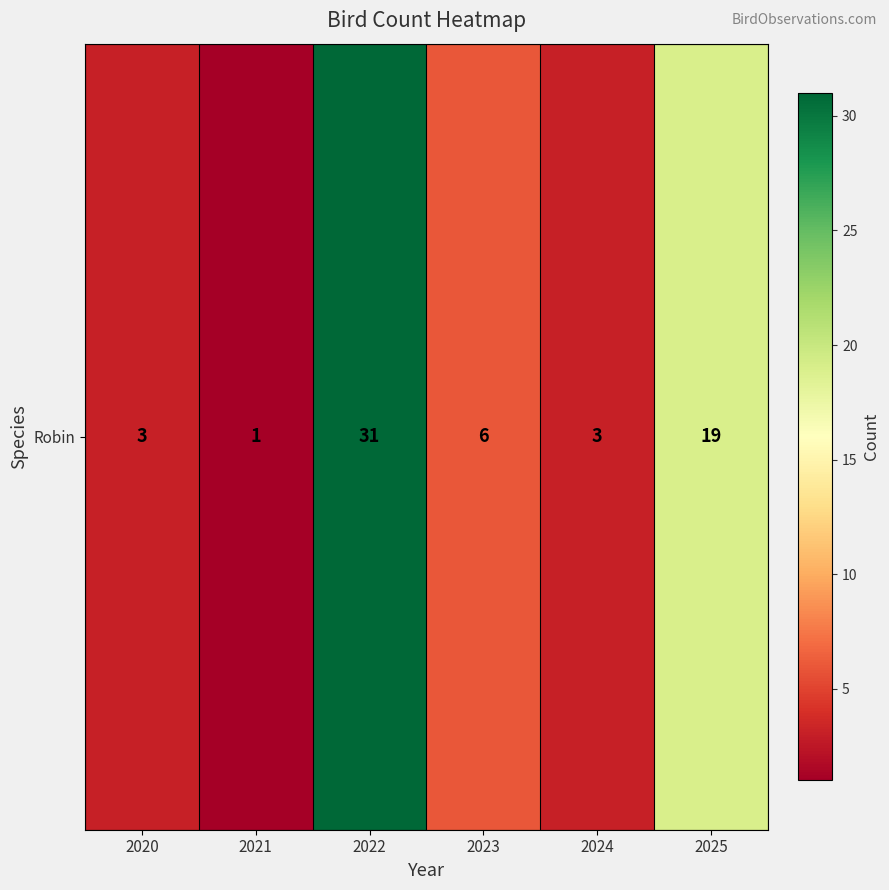

Reading left to right, transcribe all the data shown in this chart.

2020=3	2021=1	2022=31	2023=6	2024=3	2025=19